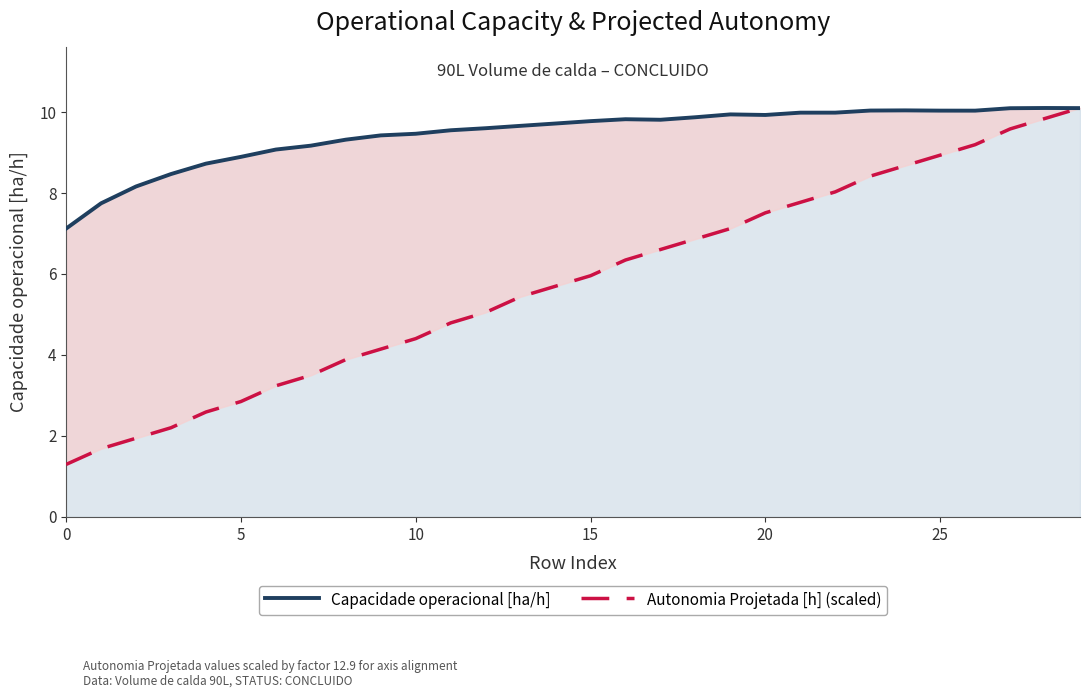

Between 15 and 25, which series saw the biggest shift?

Autonomia Projetada [h] (scaled)